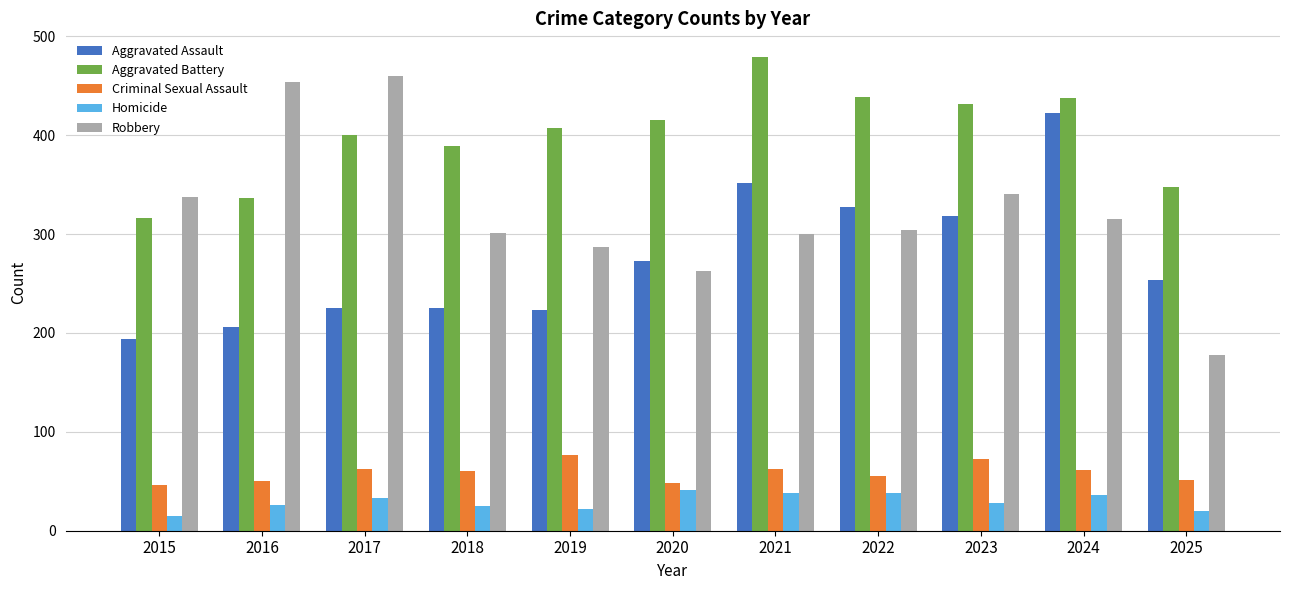

What is the difference between the Aggravated Assault values at 2019 and 2024?

199